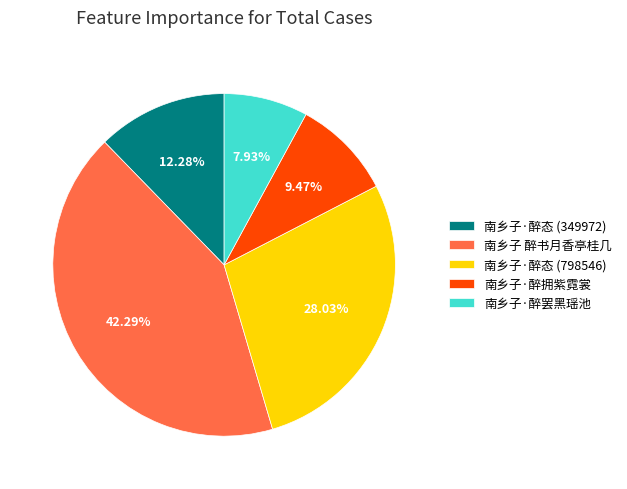

How many slices are in this pie chart?

5